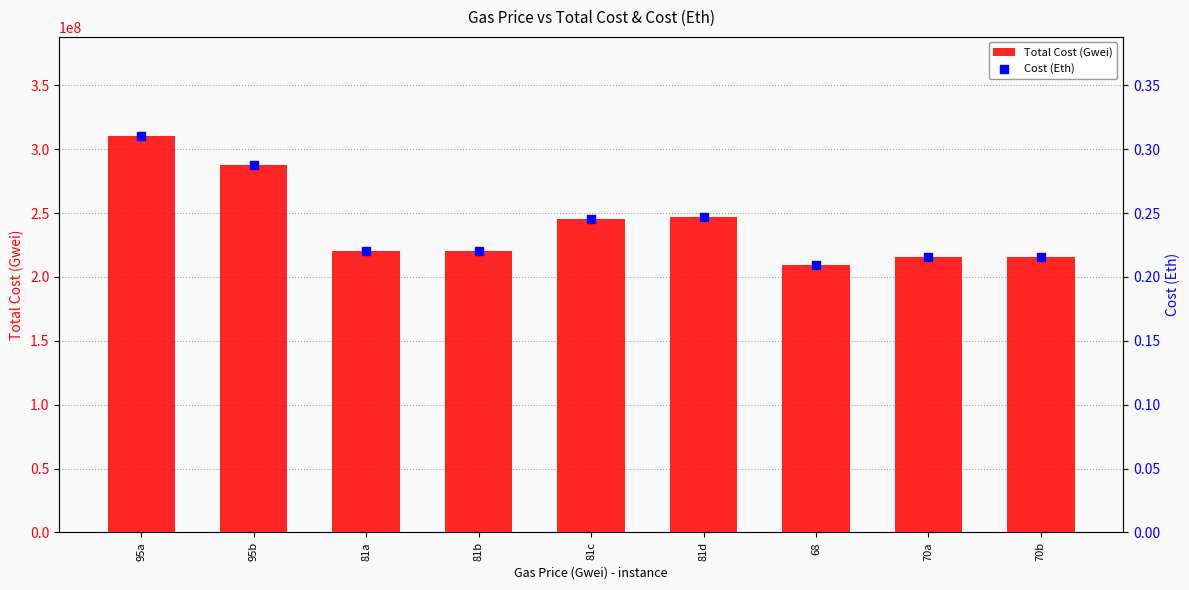

What are all the series names shown in the legend?

Total Cost (Gwei), Cost (Eth)